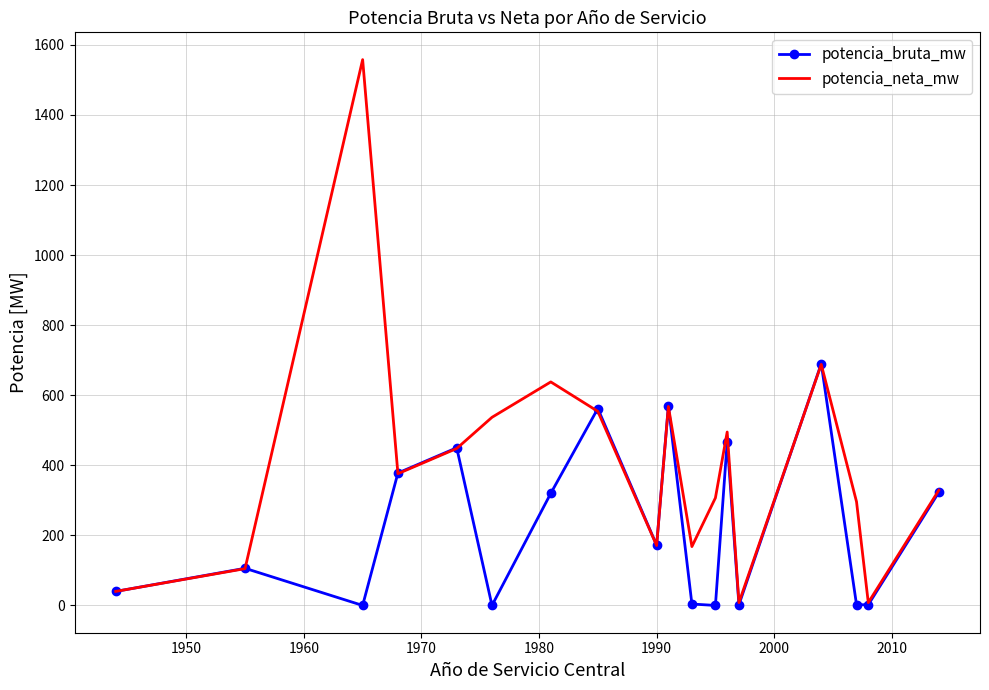

Rank the series by their average value, from lowest to highest.

potencia_bruta_mw, potencia_neta_mw